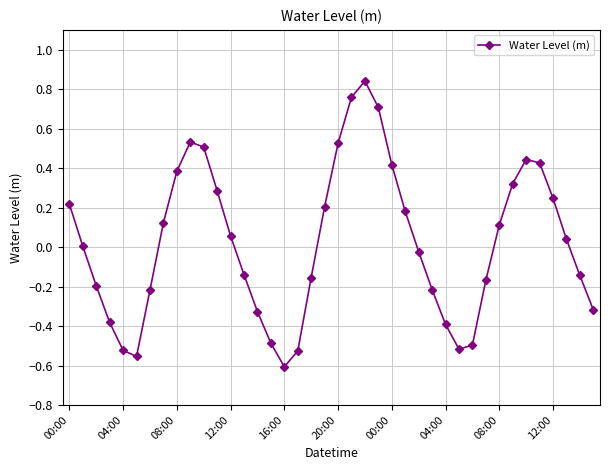

What is the difference between the maximum and minimum values?

1.4